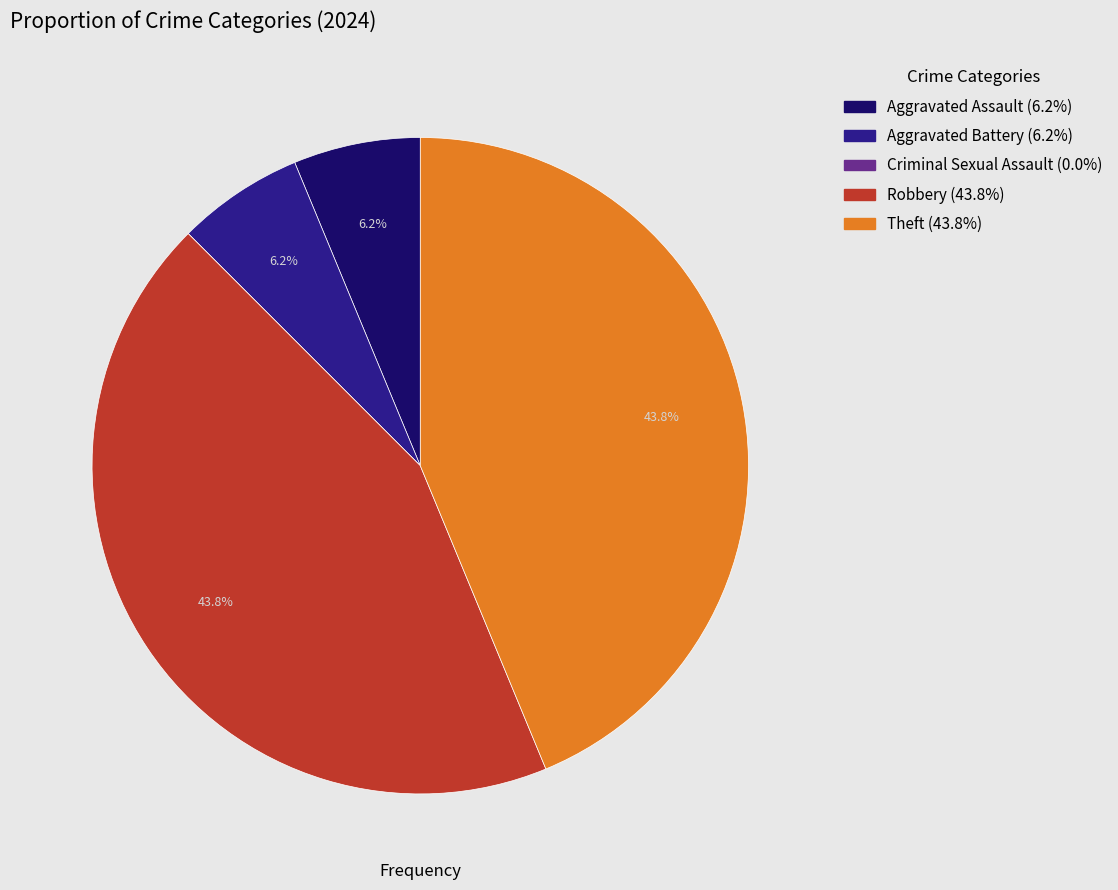

Between Robbery and Aggravated Battery, which is larger?

Robbery